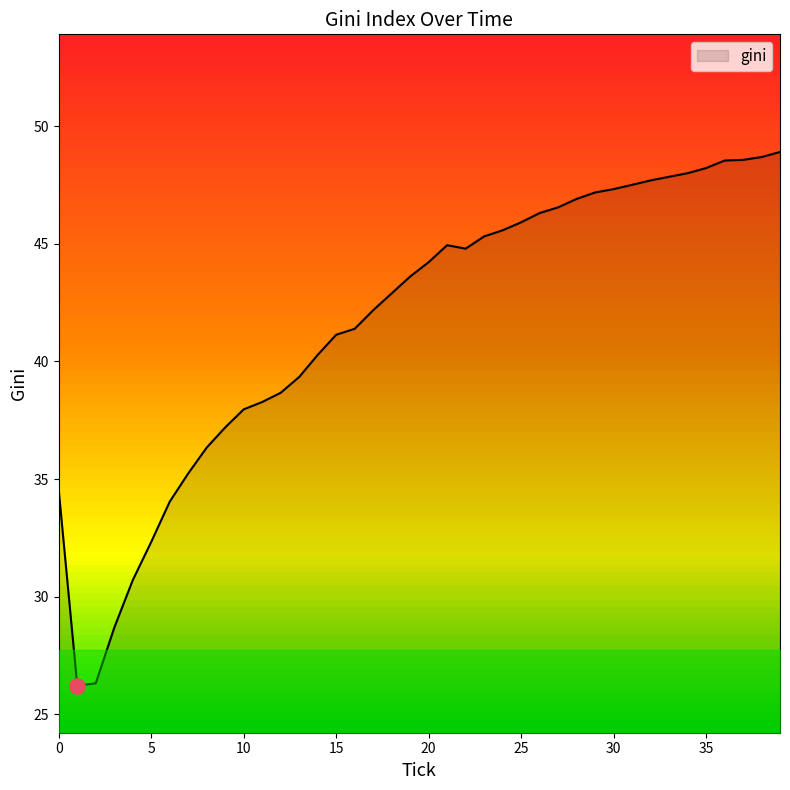

What is the minimum value shown in the chart?

26.2